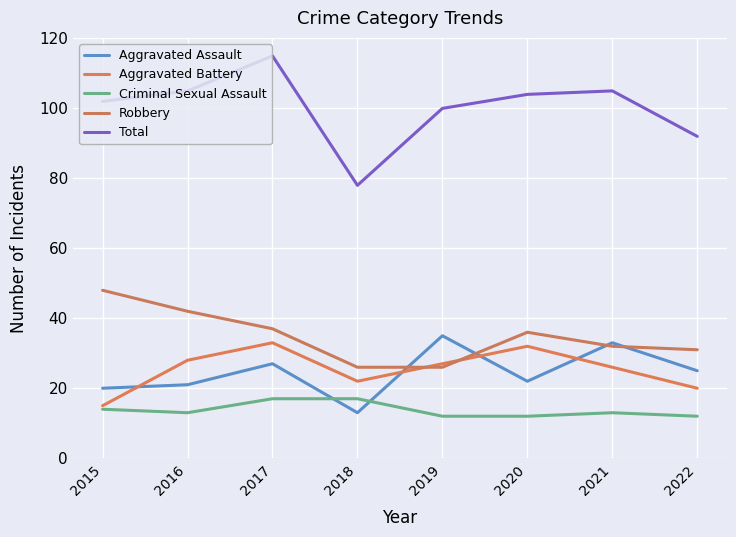

At which category does Aggravated Assault reach its first local peak?

2017